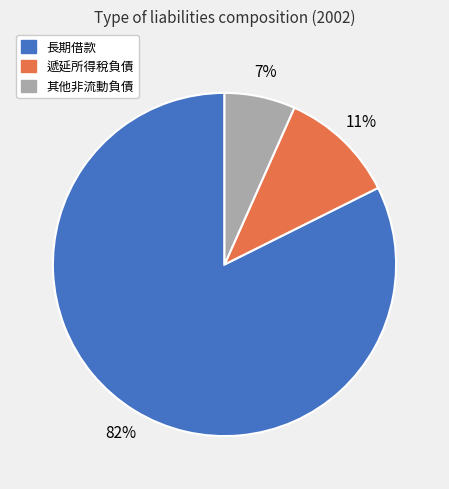

To the nearest percent, what is the difference between the 長期借款 and 遞延所得稅負債 slice percentages?

71%